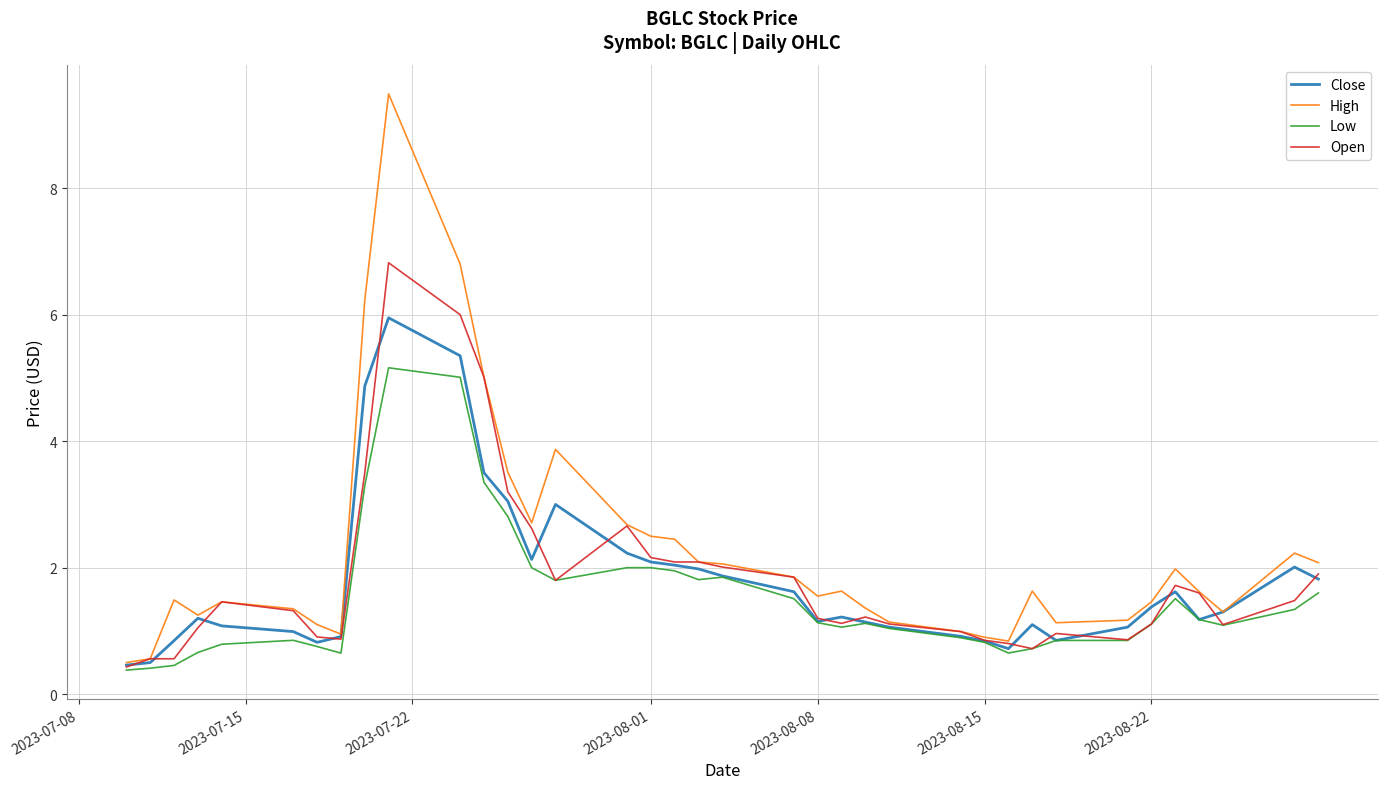

Rank the series by their maximum value, from highest to lowest.

High, Open, Close, Low